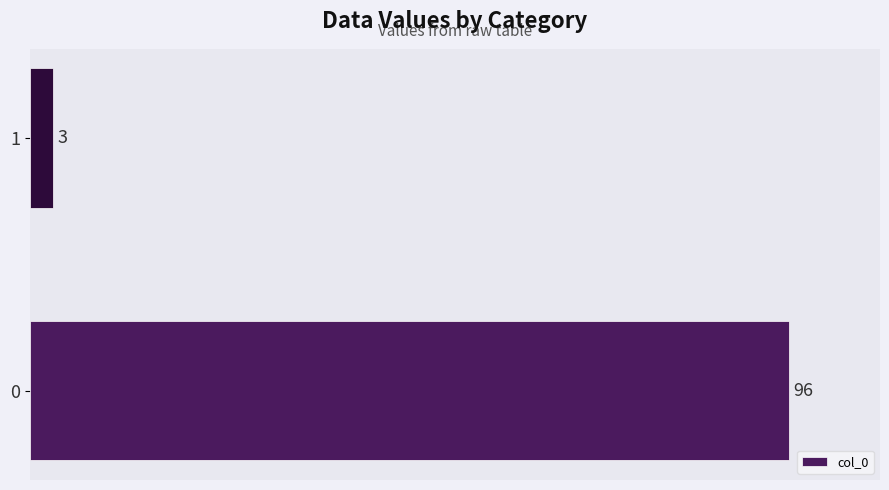

How many series are shown in this chart?

1